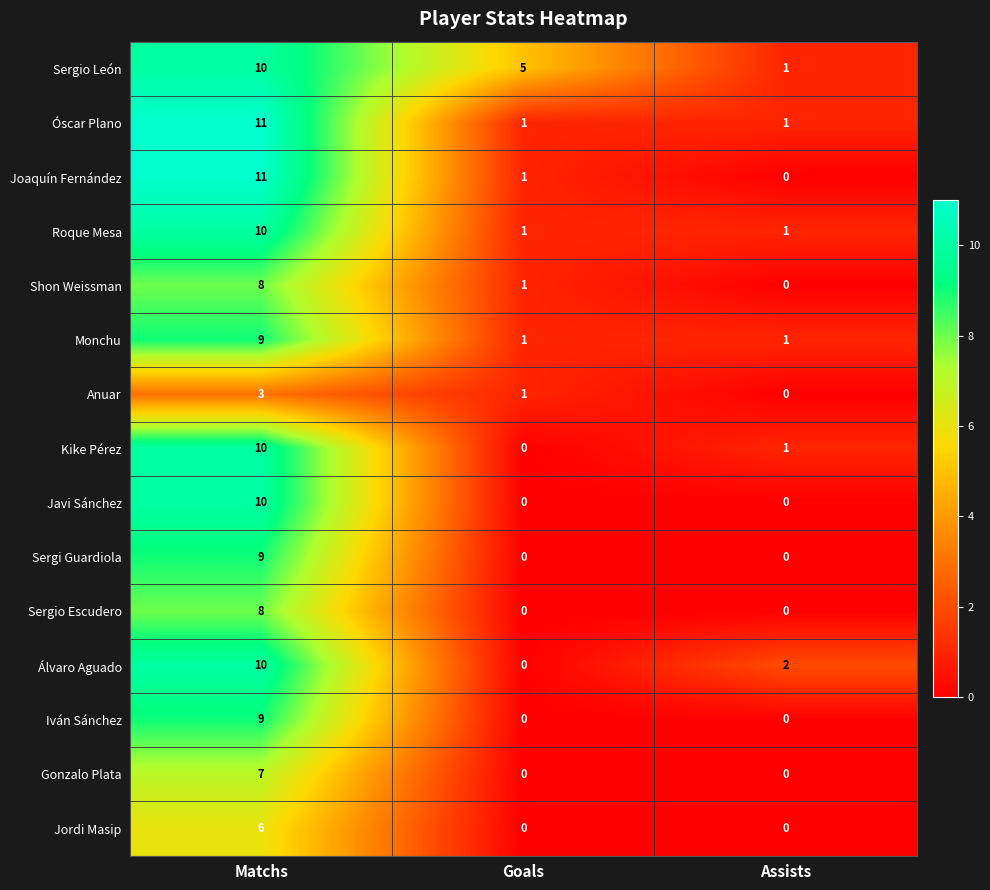

What is the greatest value displayed?

11